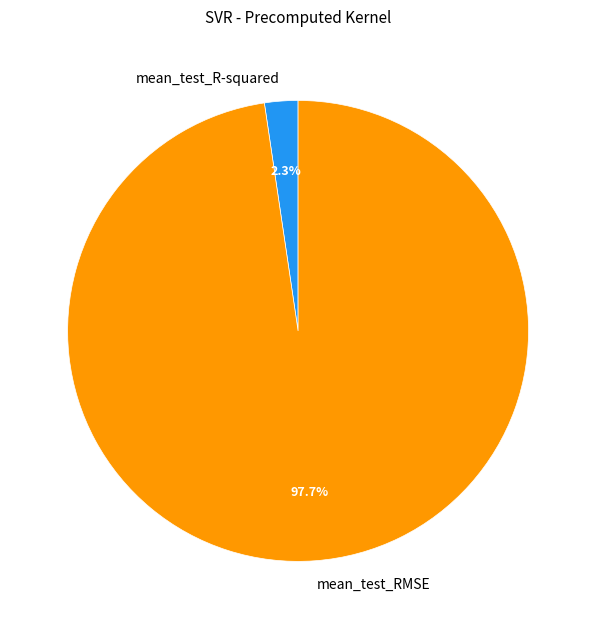

Is the sum of mean_test_R-squared and mean_test_RMSE greater than half?

Yes